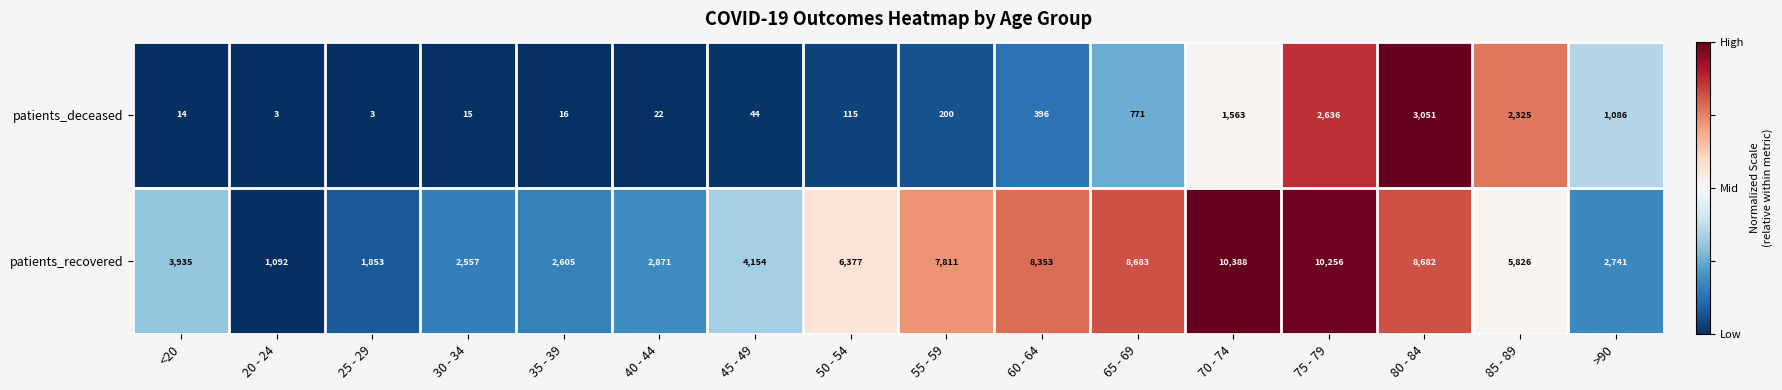

What is the difference between the maximum and minimum values in the patients_deceased series?

3048